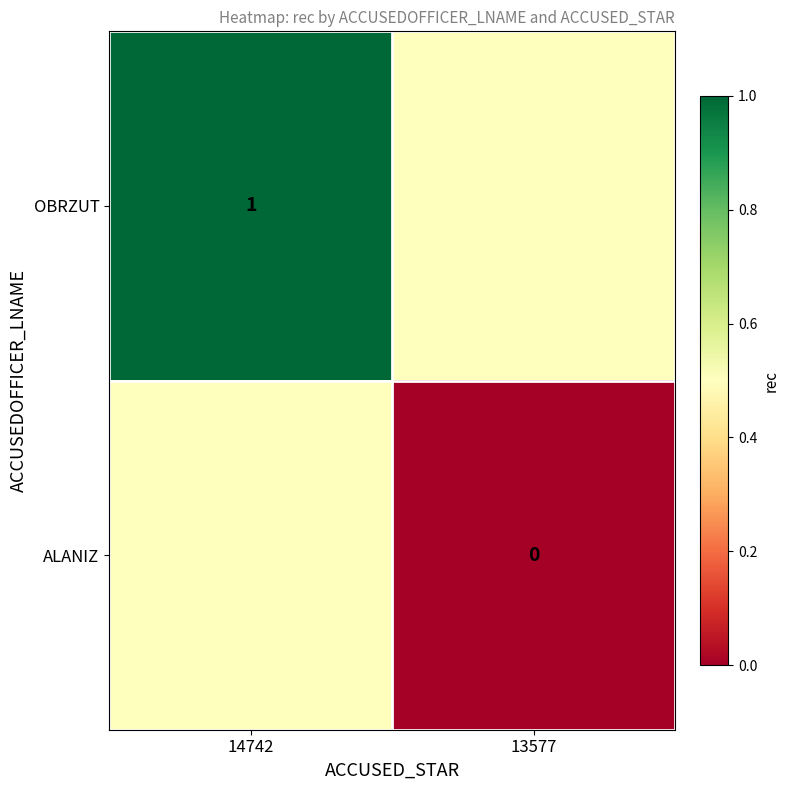

What is the greatest value displayed?

1.0